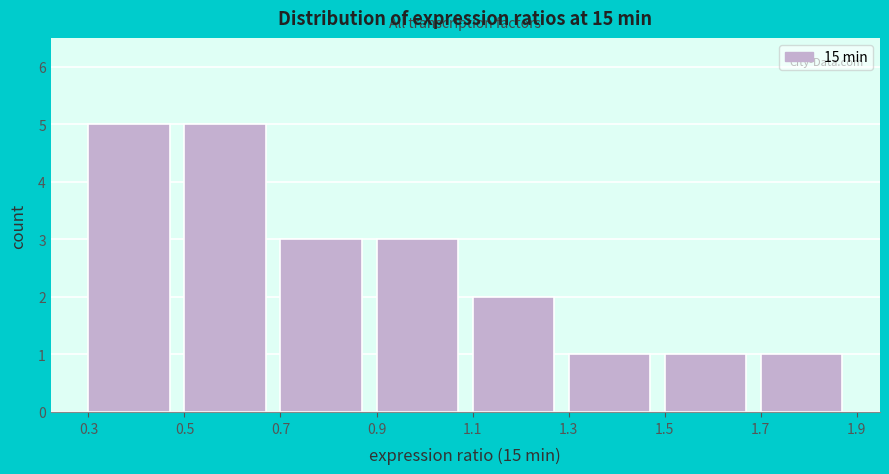

Reading left to right, list every bar in this chart as the range it spans on the x-axis followed by its height. The values are not printed on the chart, so give them approximately, as read against the axis.

0.3 to 0.5: 5
0.5 to 0.7: 5
0.7 to 0.9: 3
0.9 to 1.1: 3
1.1 to 1.3: 2
1.3 to 1.5: 1
1.5 to 1.7: 1
1.7 to 1.9: 1